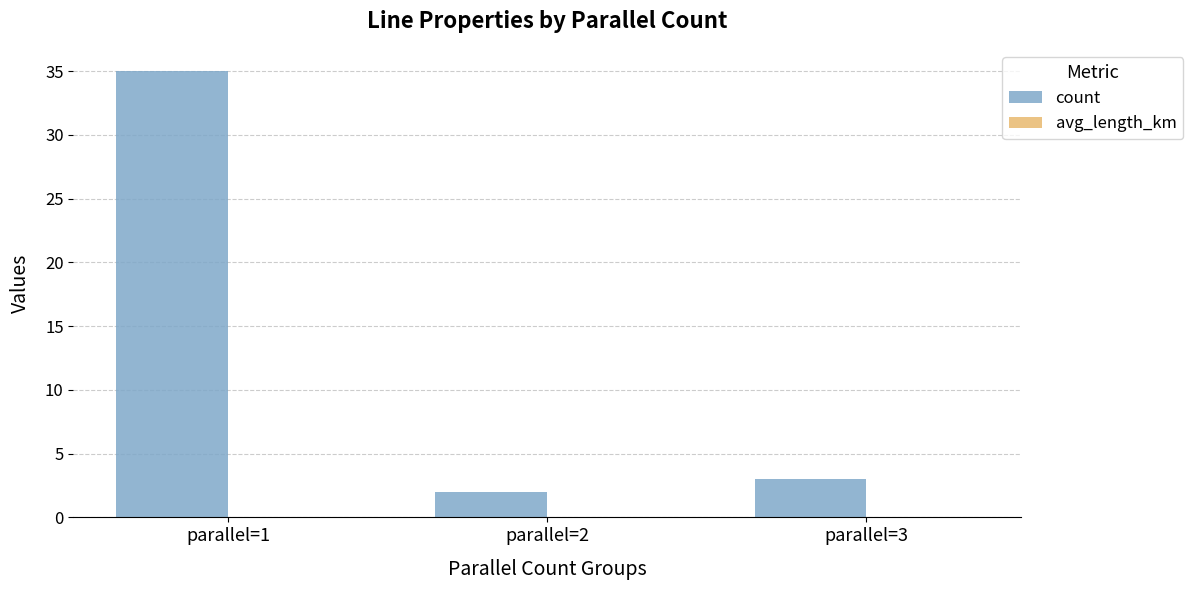

Which series has the widest spread of values?

count